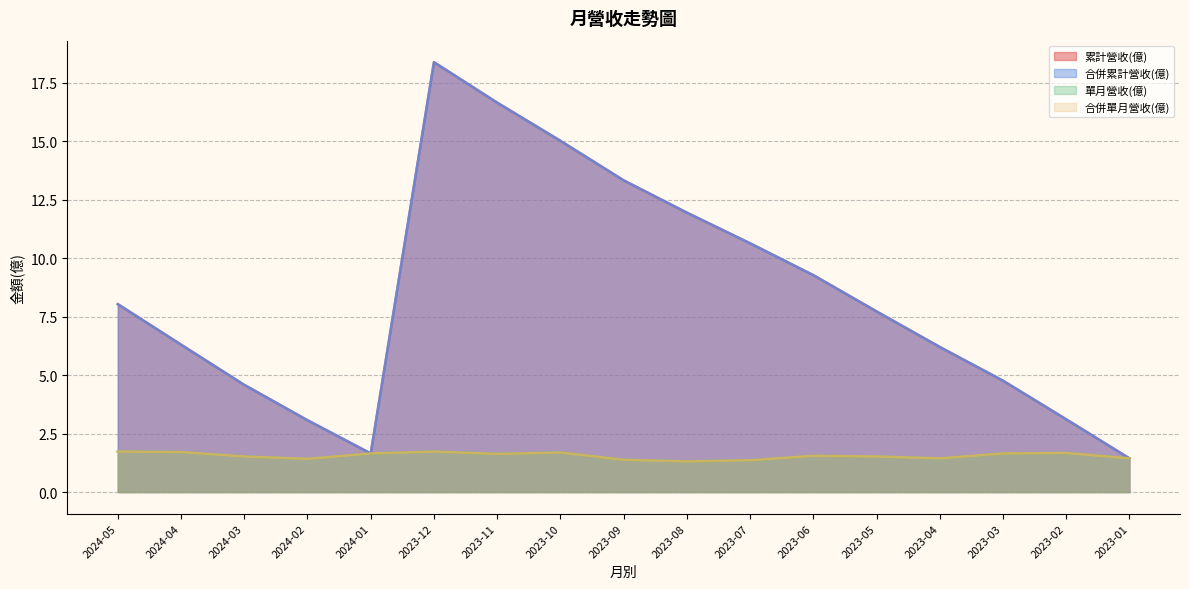

Reading left to right, list all the values displayed in this chart.

累計營收(億): 8.0	6.3	4.6	3.1	1.6	18.4	16.6	15.0	13.3	11.9	10.6	9.3	7.7	6.2	4.8	3.1	1.4
合併累計營收(億): 8.0	6.3	4.6	3.1	1.6	18.4	16.6	15.0	13.3	11.9	10.6	9.3	7.7	6.2	4.8	3.1	1.4
單月營收(億): 1.7	1.7	1.5	1.4	1.6	1.7	1.6	1.7	1.4	1.3	1.4	1.6	1.5	1.4	1.6	1.7	1.4
合併單月營收(億): 1.7	1.7	1.5	1.4	1.6	1.7	1.6	1.7	1.4	1.3	1.4	1.6	1.5	1.4	1.6	1.7	1.4